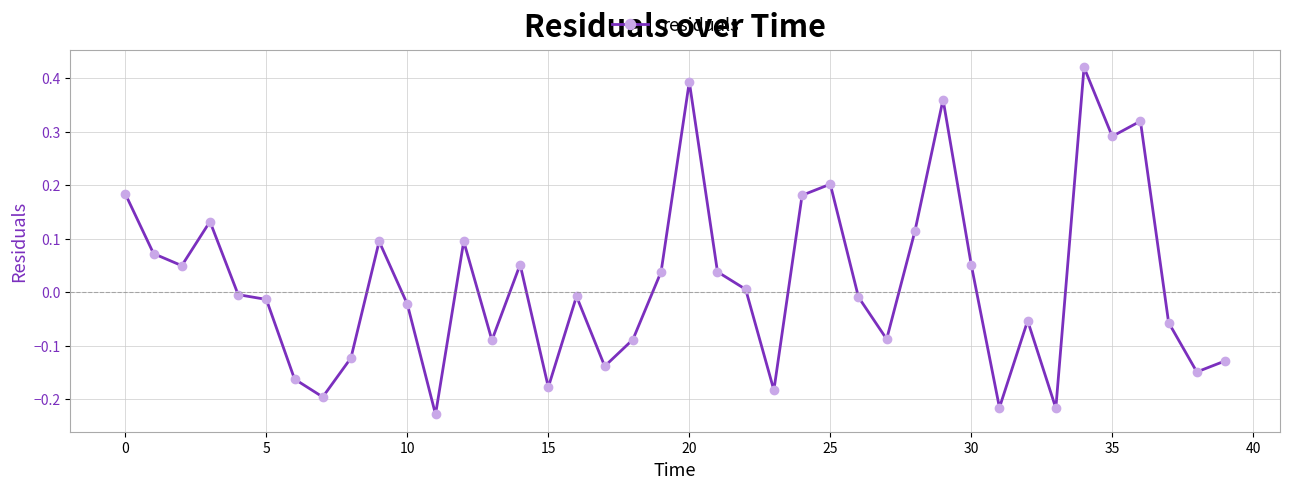

How many data points are above 0?

19